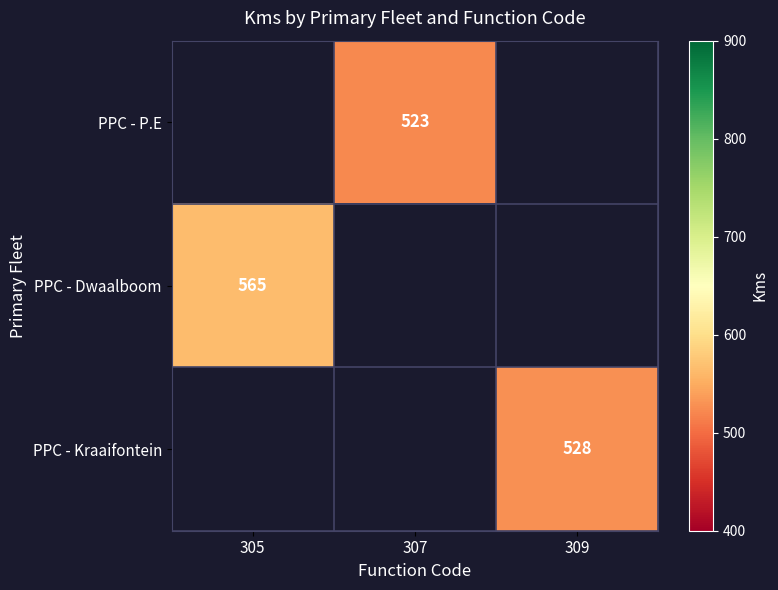

The value of PPC - P.E at 307 is 523. True or false?

True